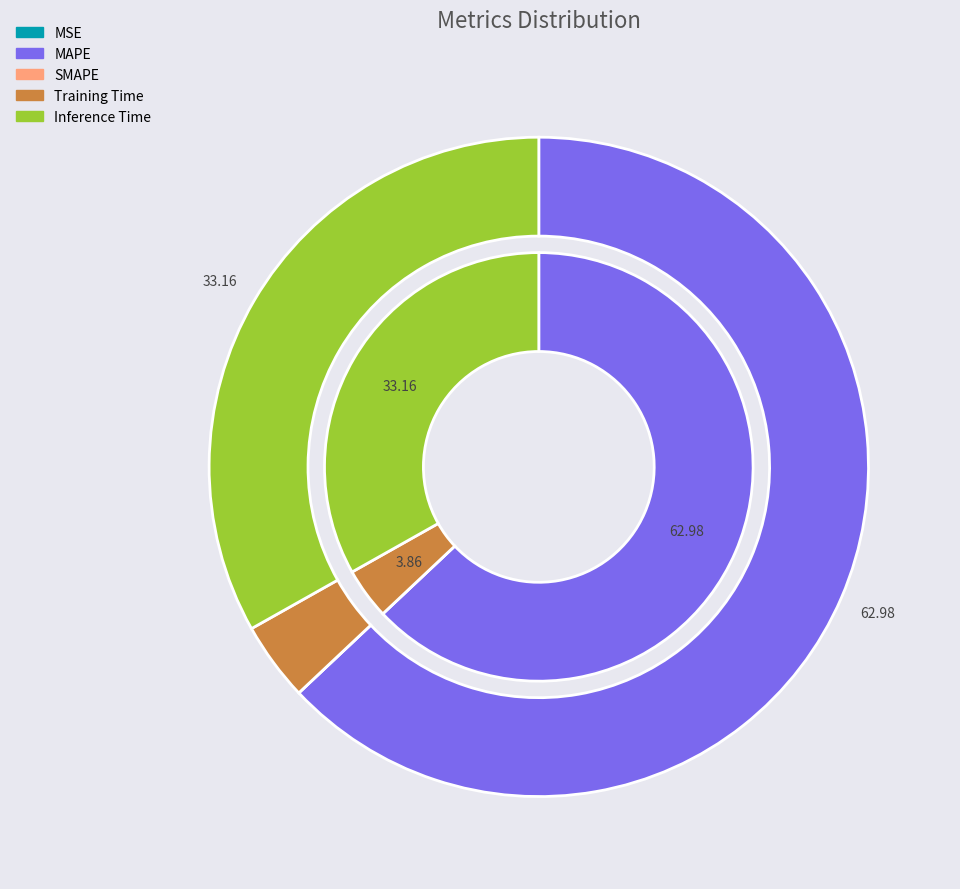

Rank the categories by value from highest to lowest.

MAPE, Inference Time, Training Time, MSE, SMAPE